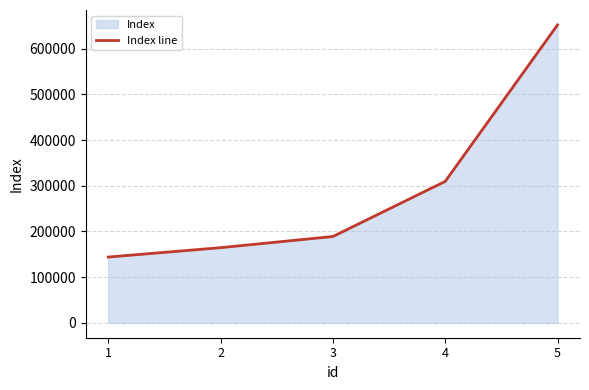

What is the minimum value shown in the chart?

143960